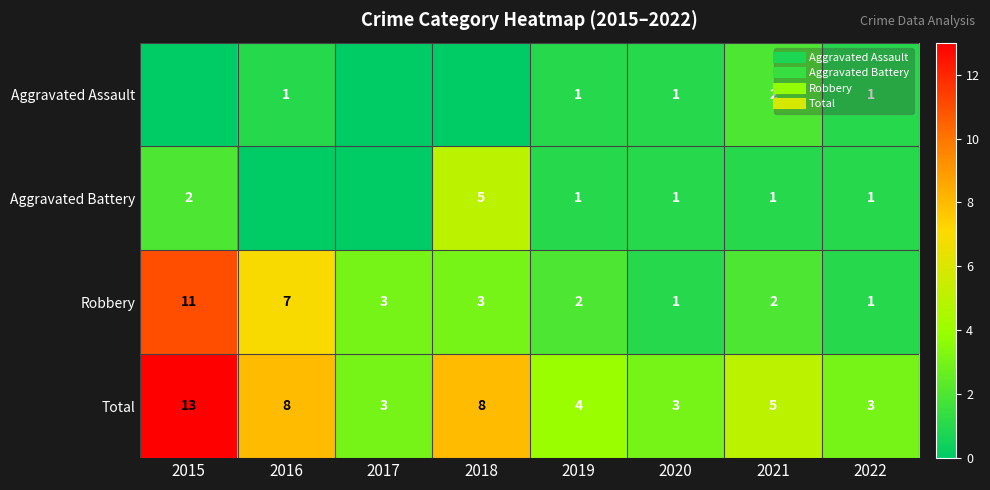

At which category is the sum across all series the highest?

2015